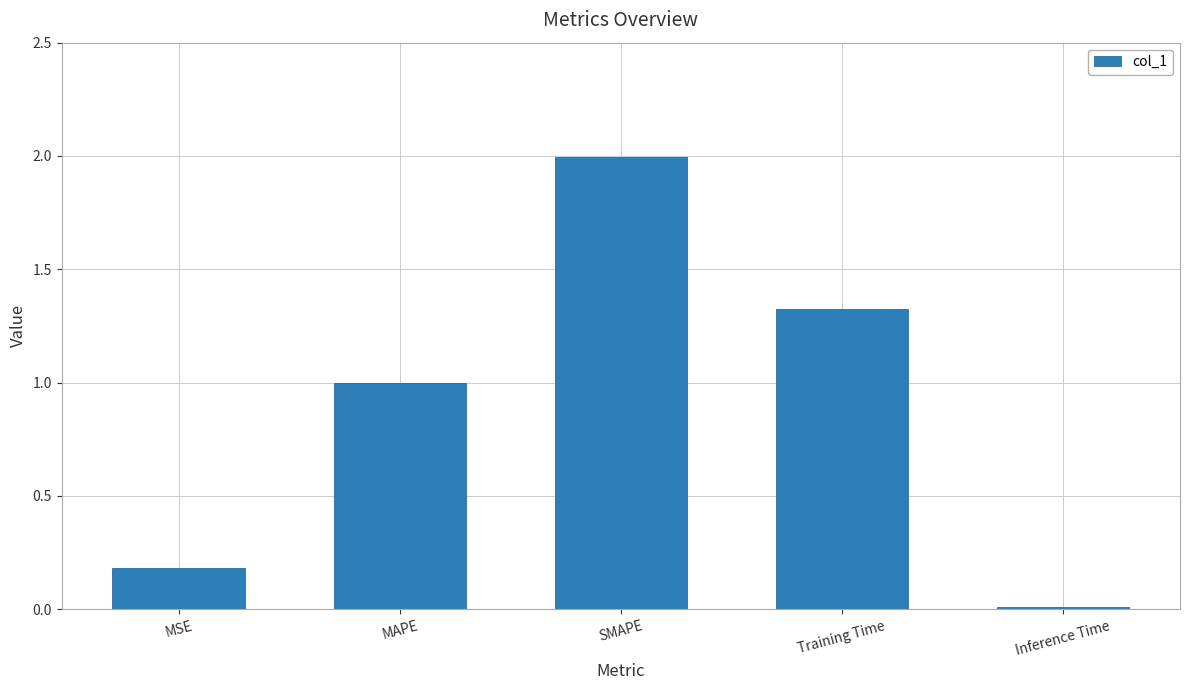

List the labels in order of value, largest first.

SMAPE, Training Time, MAPE, MSE, Inference Time